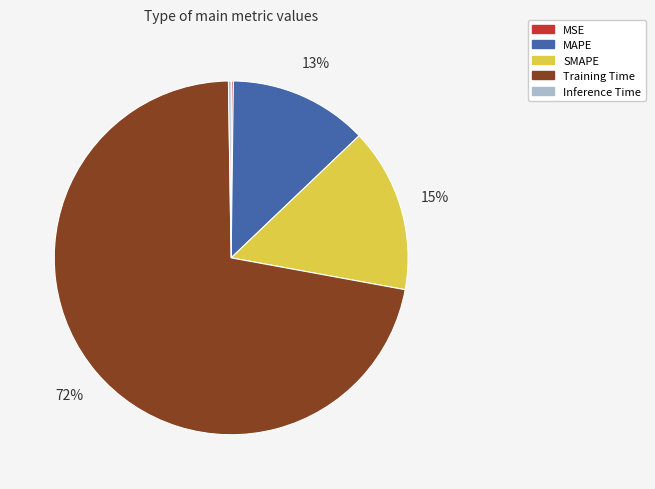

What is the largest slice in the pie chart?

Training Time